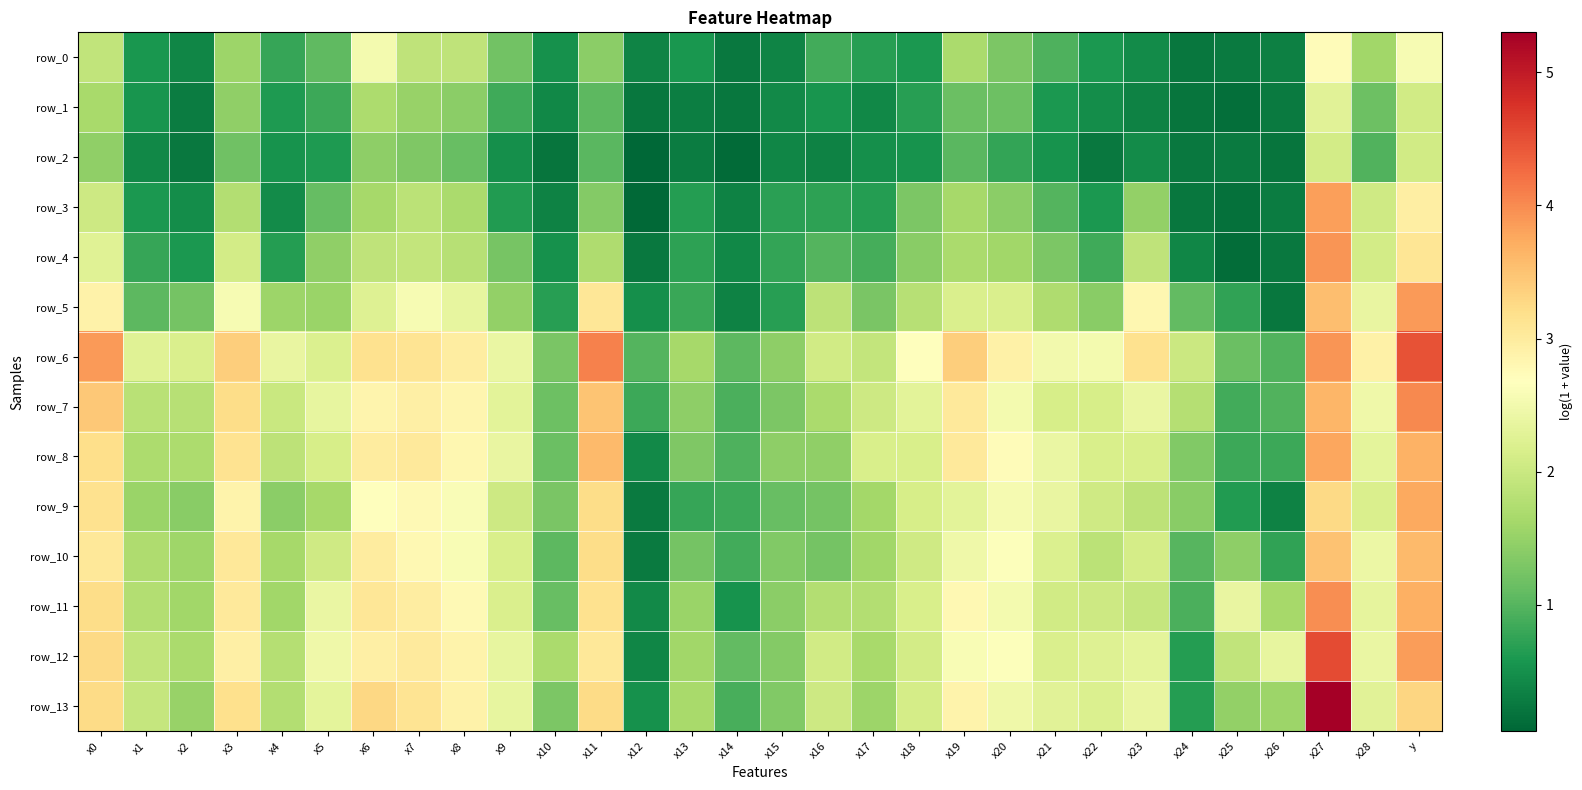

What is the approximate value of row_8 at x26?

0.8